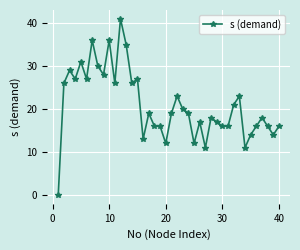

True or false: there are more than 2 points higher than both neighbors.

True